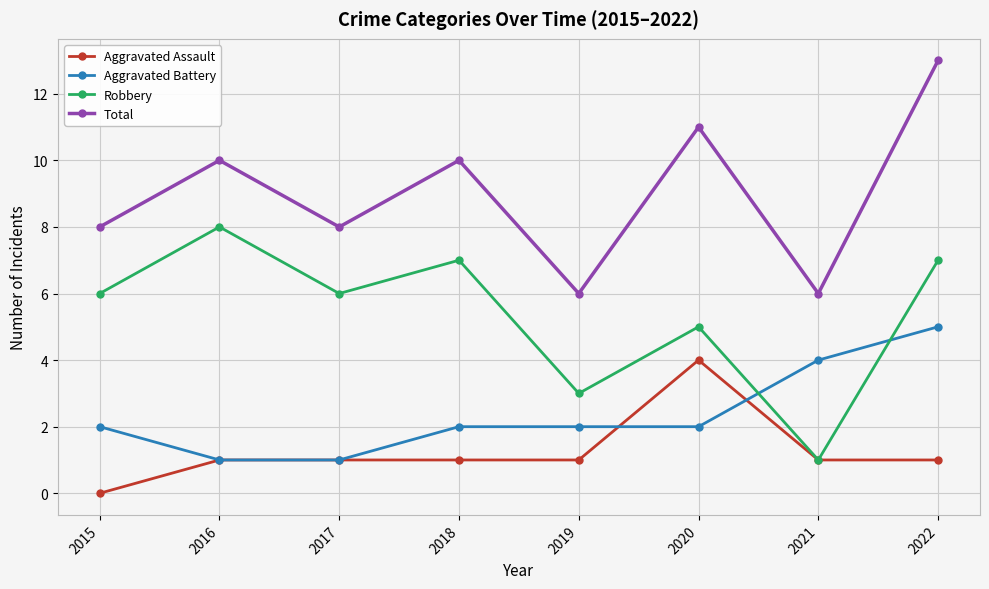

What is the average value of the Robbery series?

5